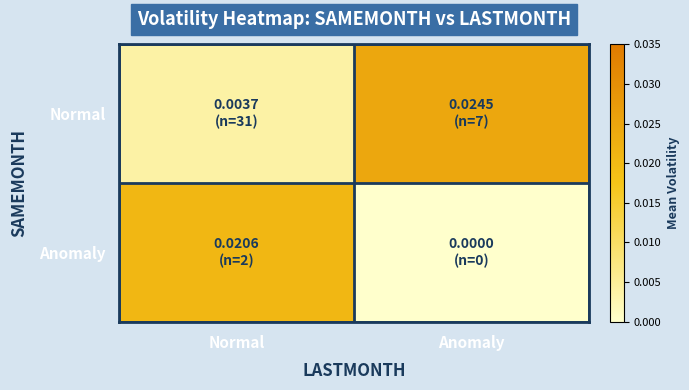

At how many categories does at least one series exceed 0?

2